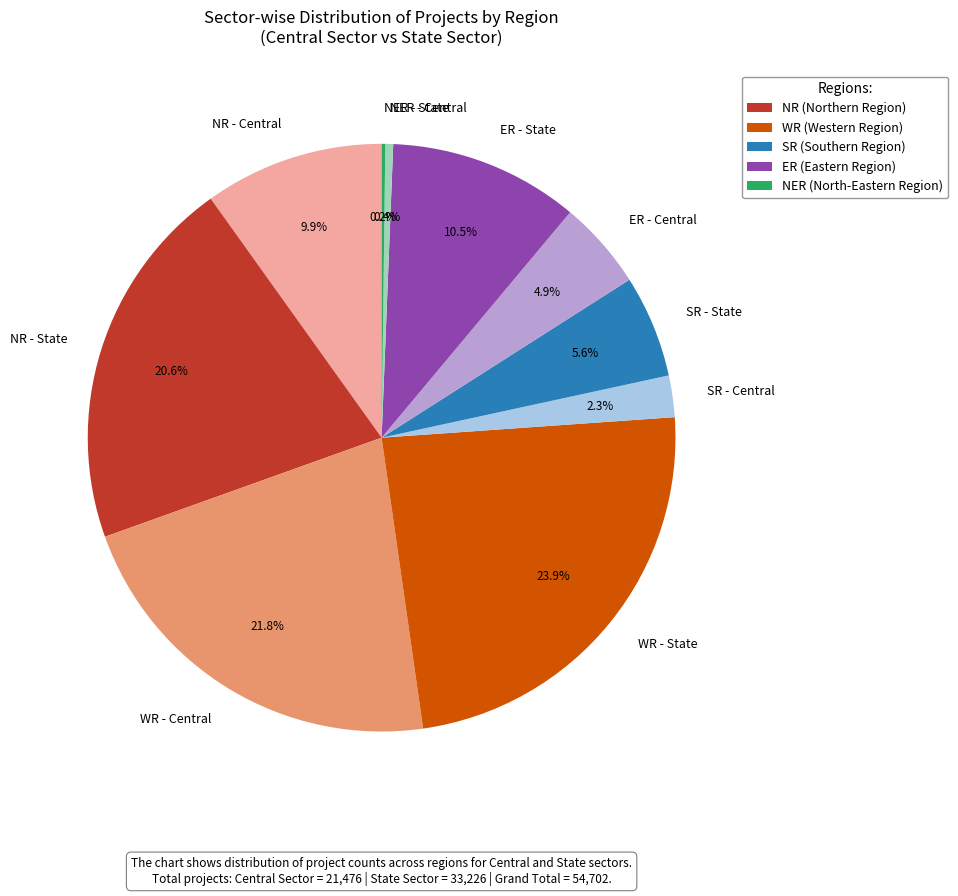

Which has a higher value, NR - State or NR - Central?

NR - State